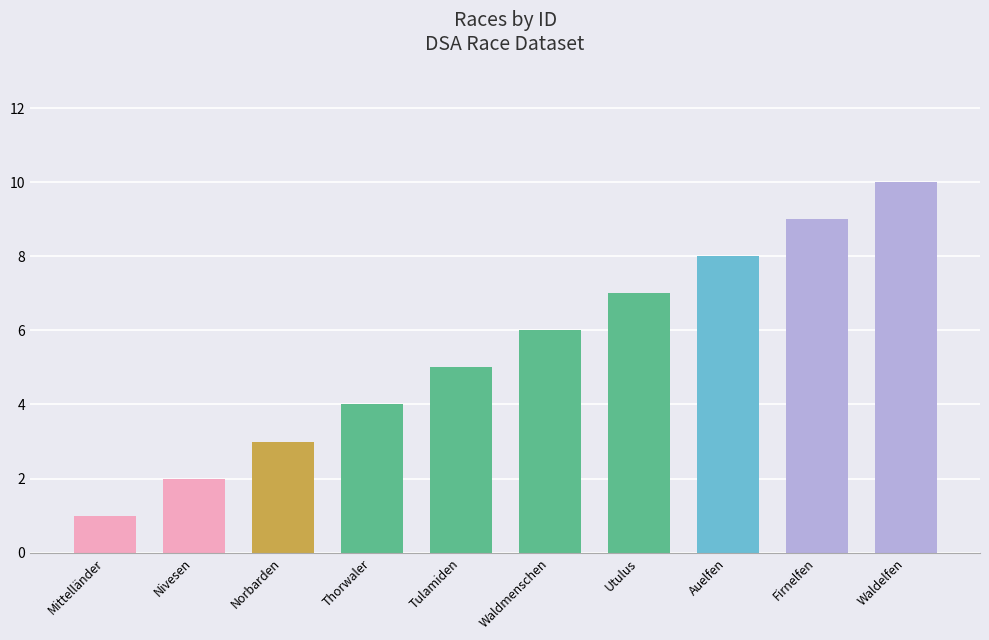

Rank the categories by value from lowest to highest.

Mittelländer, Nivesen, Norbarden, Thorwaler, Tulamiden, Waldmenschen, Utulus, Auelfen, Firnelfen, Waldelfen